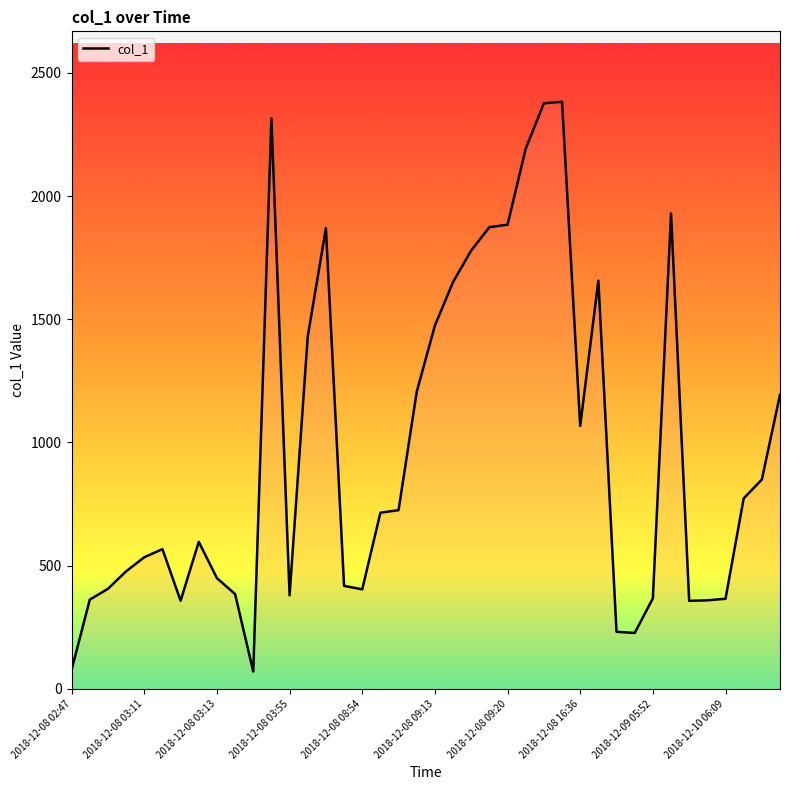

What is the maximum value shown in the chart?

2382.4